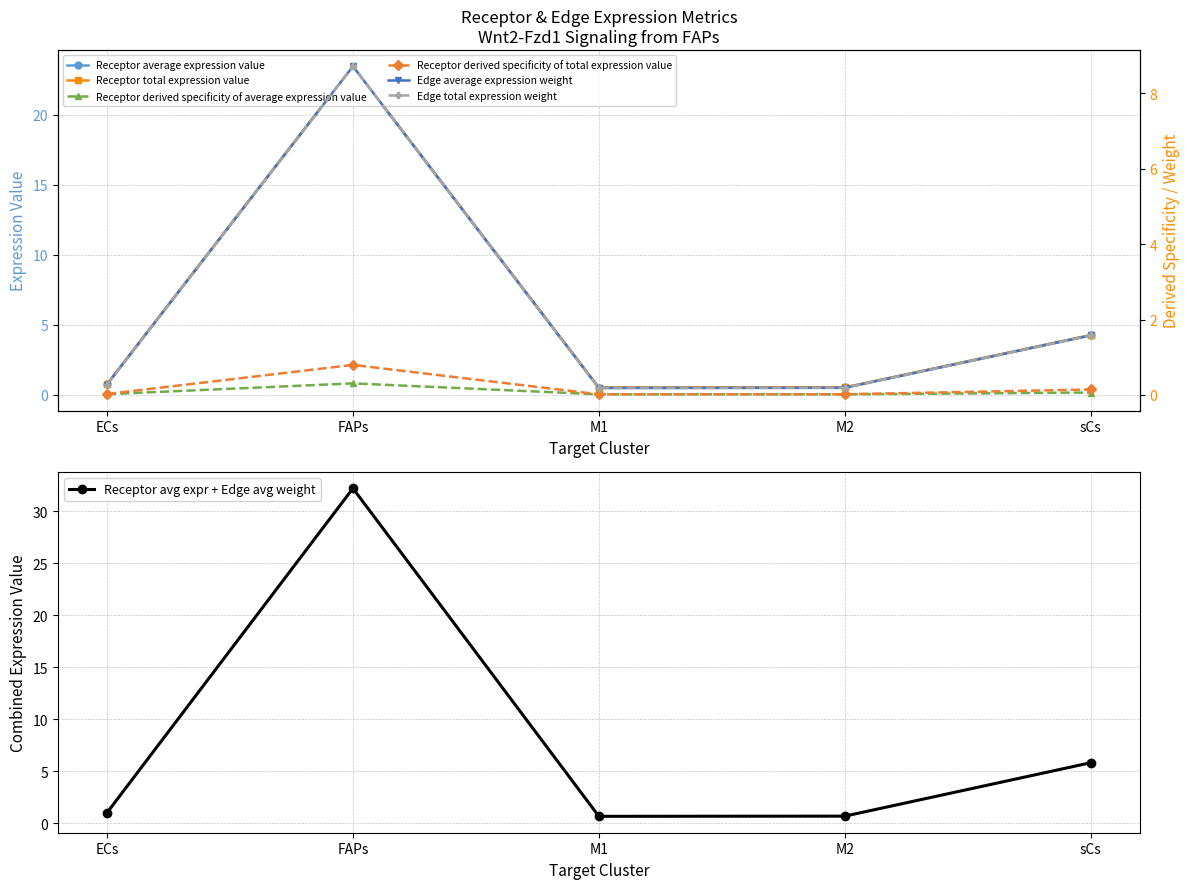

What is the total value across all series at FAPs?

89.4